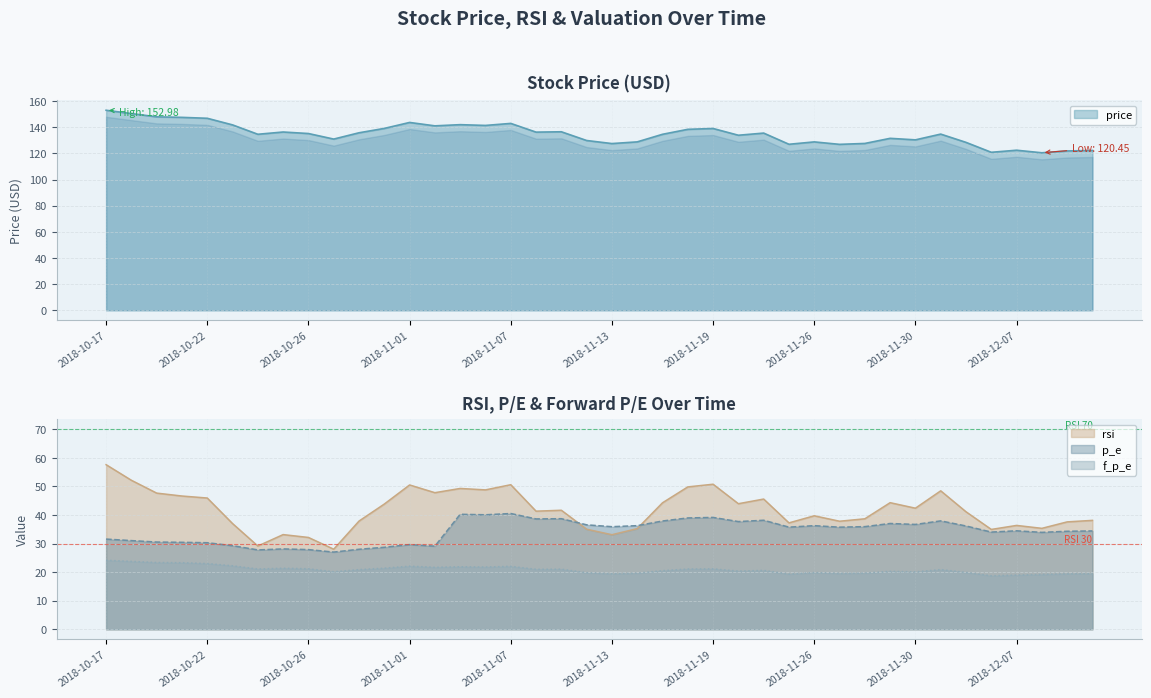

The value of price at 2018-11-07 is 142.9. True or false?

True